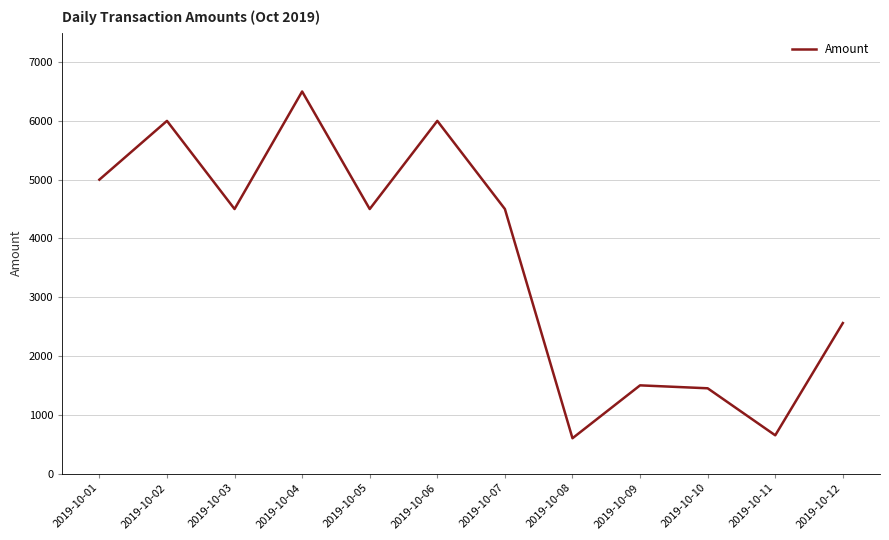

Which has a higher value, 2019-10-02 or 2019-10-07?

2019-10-02